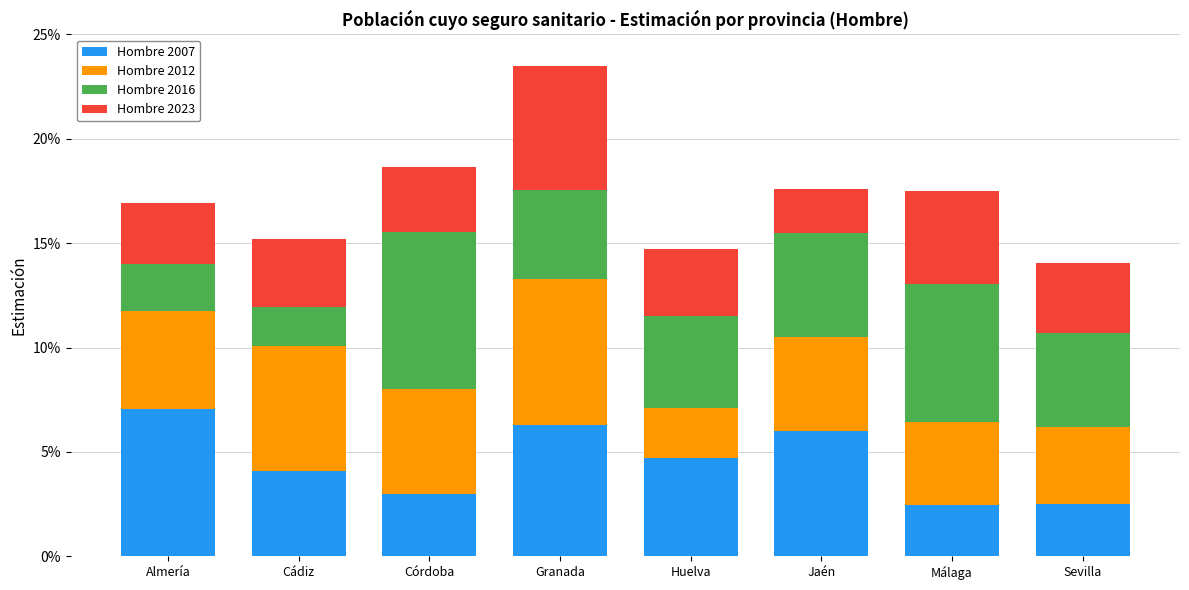

Does the chart contain stacked bars?

Yes